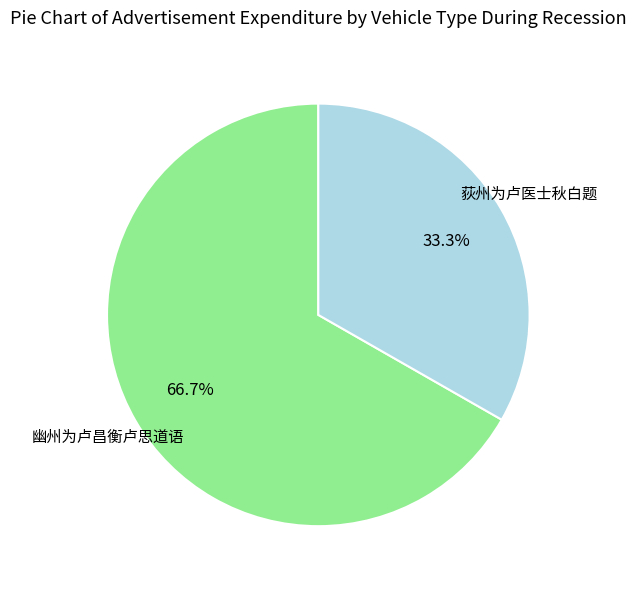

Is there a majority slice in this chart?

Yes